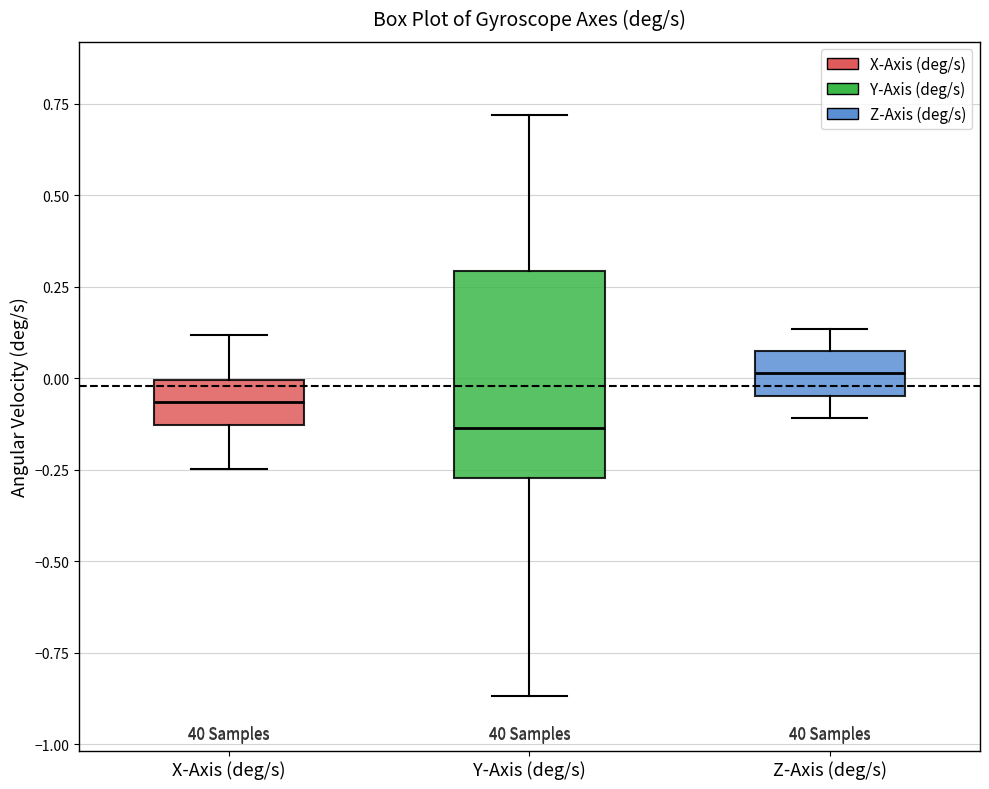

Where does the upper whisker of the box for Z-Axis (deg/s) end on the y-axis? The values are not printed on the chart, so give them approximately, as read against the axis.

0.15